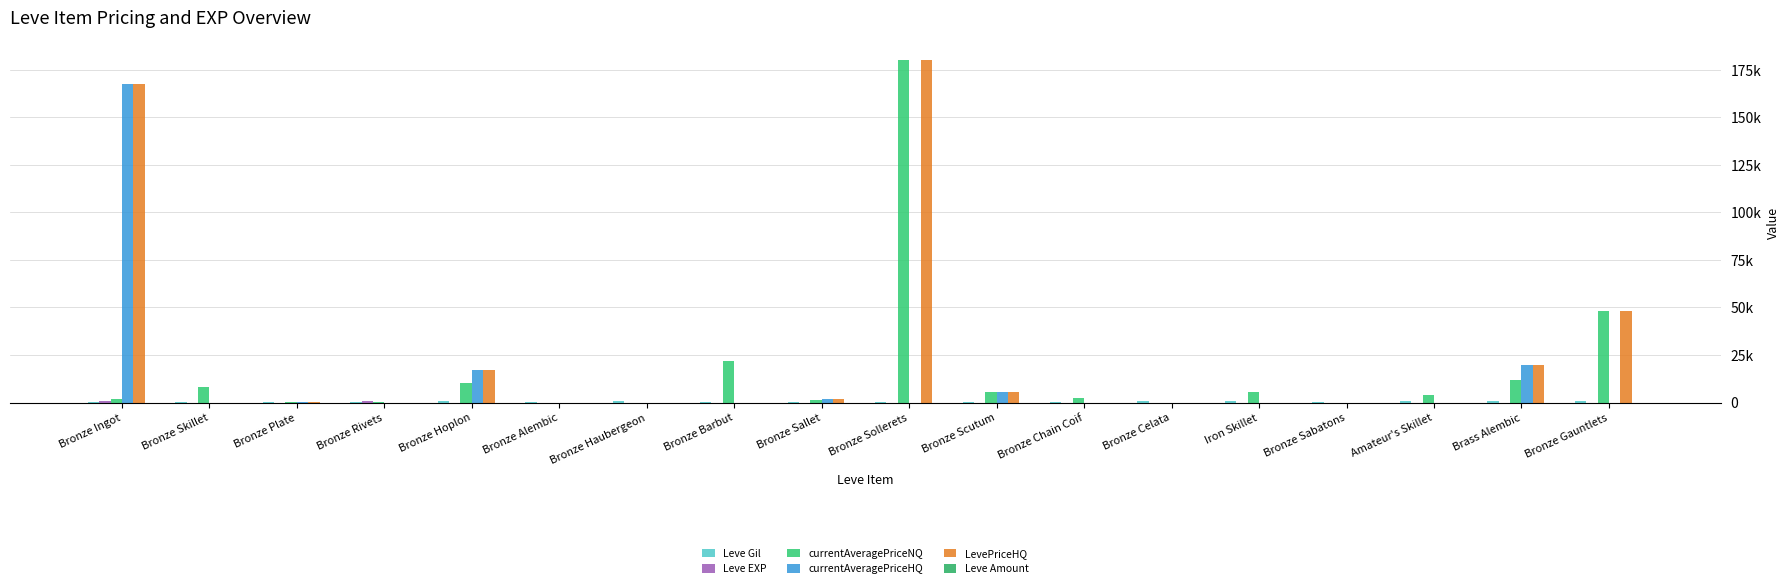

How many bars are there in each group?

6